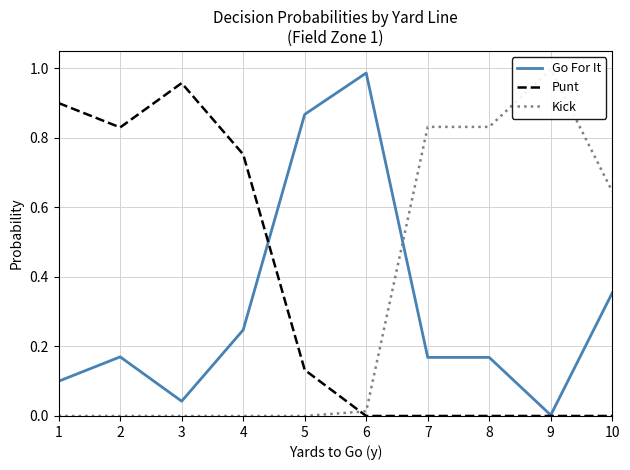

Between 8 and 9, which series saw the biggest shift?

Kick